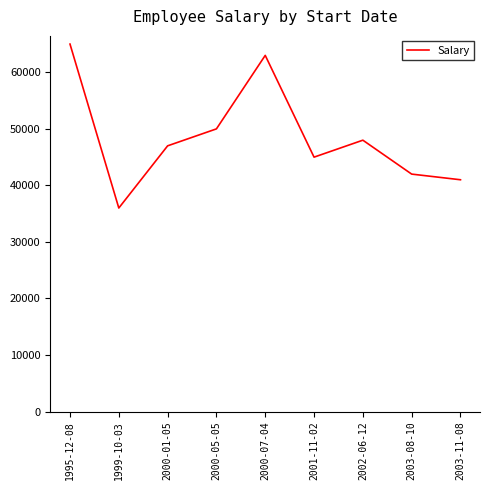

The chart shows a value of 67675 at 2002-06-12. True or false?

False